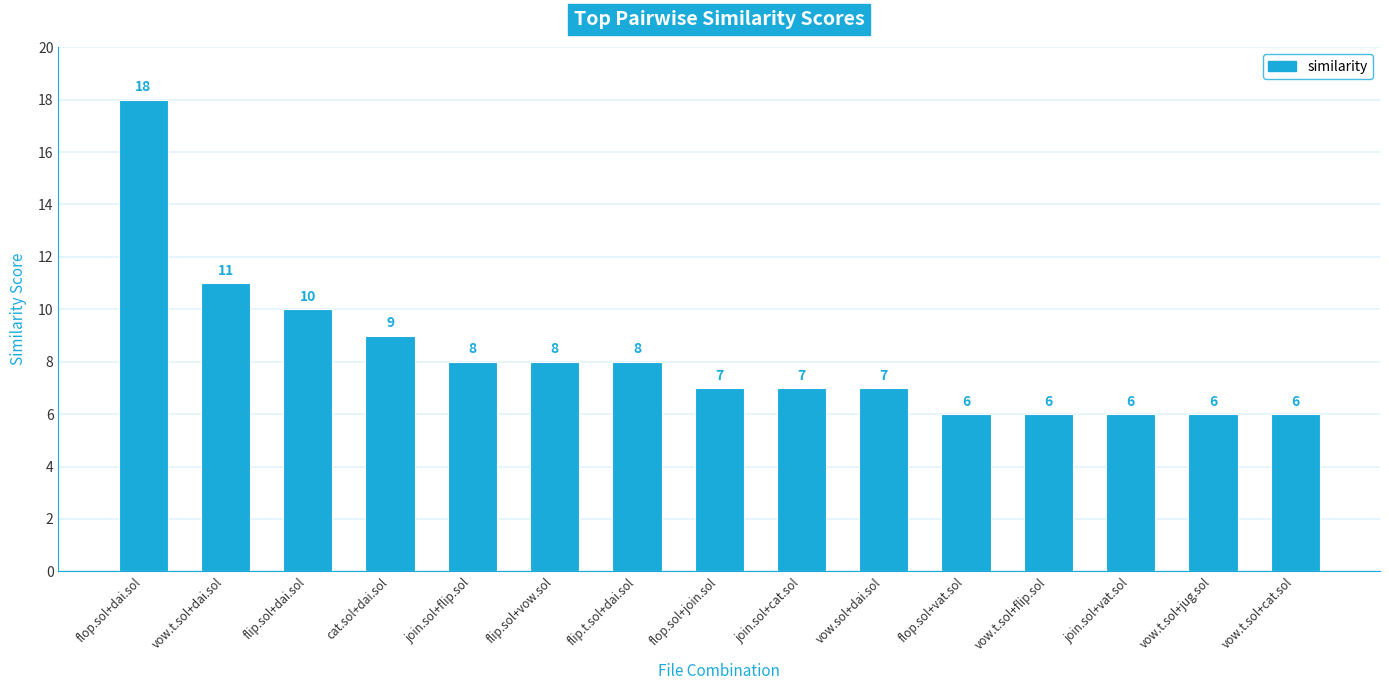

Where is the data nearest to the value 12?

vow.t.sol+dai.sol